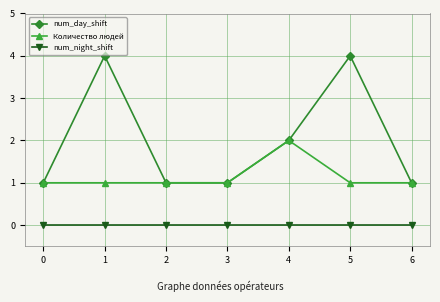

Reading left to right, list all the values displayed in this chart.

num_day_shift: 1	4	1	1	2	4	1
Количество людей: 1	1	1	1	2	1	1
num_night_shift: 0	0	0	0	0	0	0